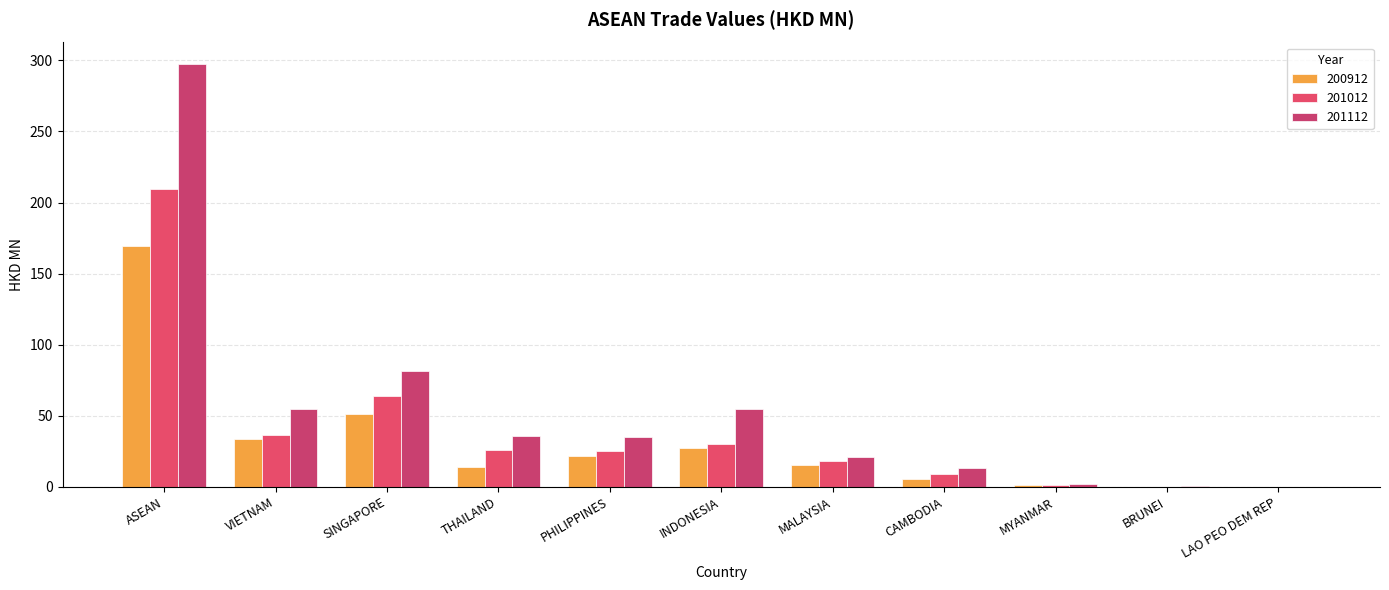

The value of 200912 at CAMBODIA is 2.1. True or false?

False